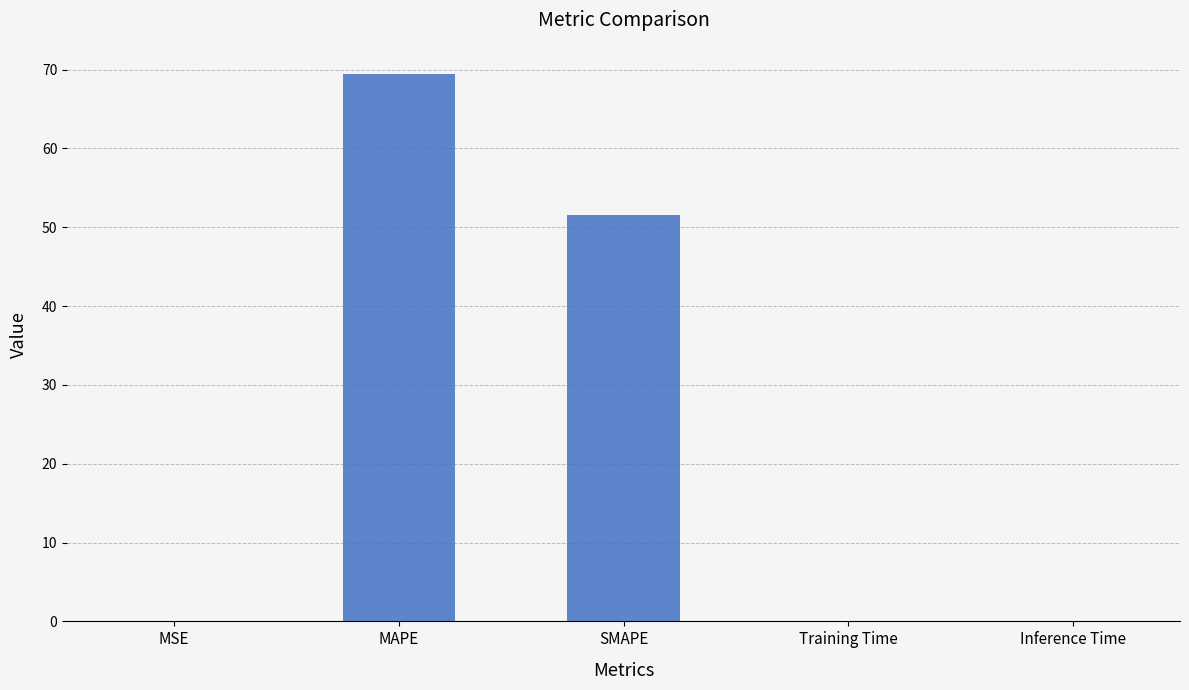

Where is the data nearest to the value 34?

SMAPE